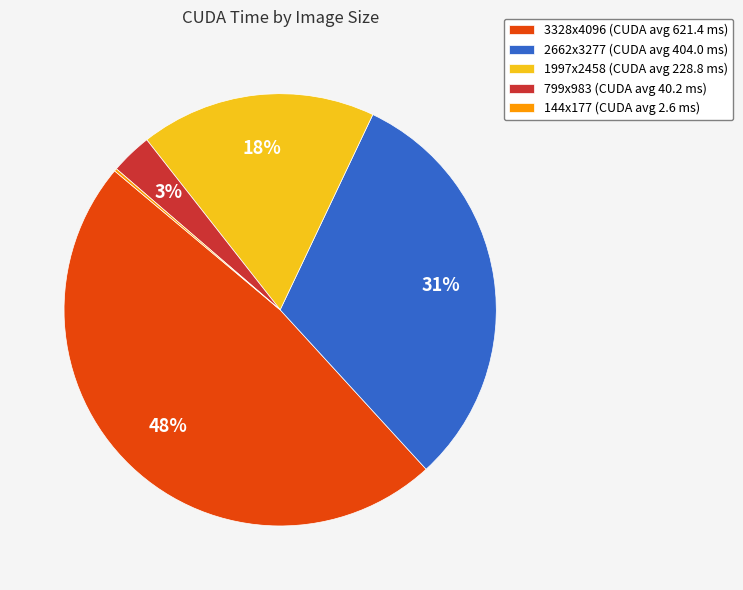

Is 799x983 the majority of the pie?

No